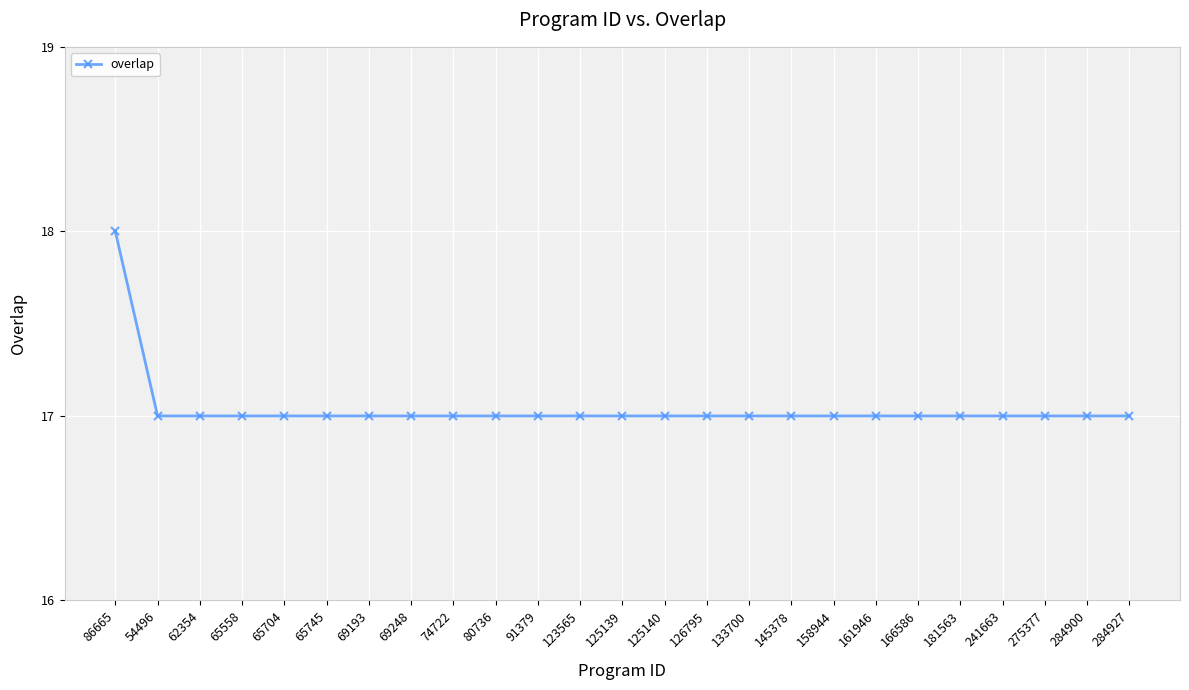

Reading left to right, list all the values displayed in this chart.

18	17	17	17	17	17	17	17	17	17	17	17	17	17	17	17	17	17	17	17	17	17	17	17	17